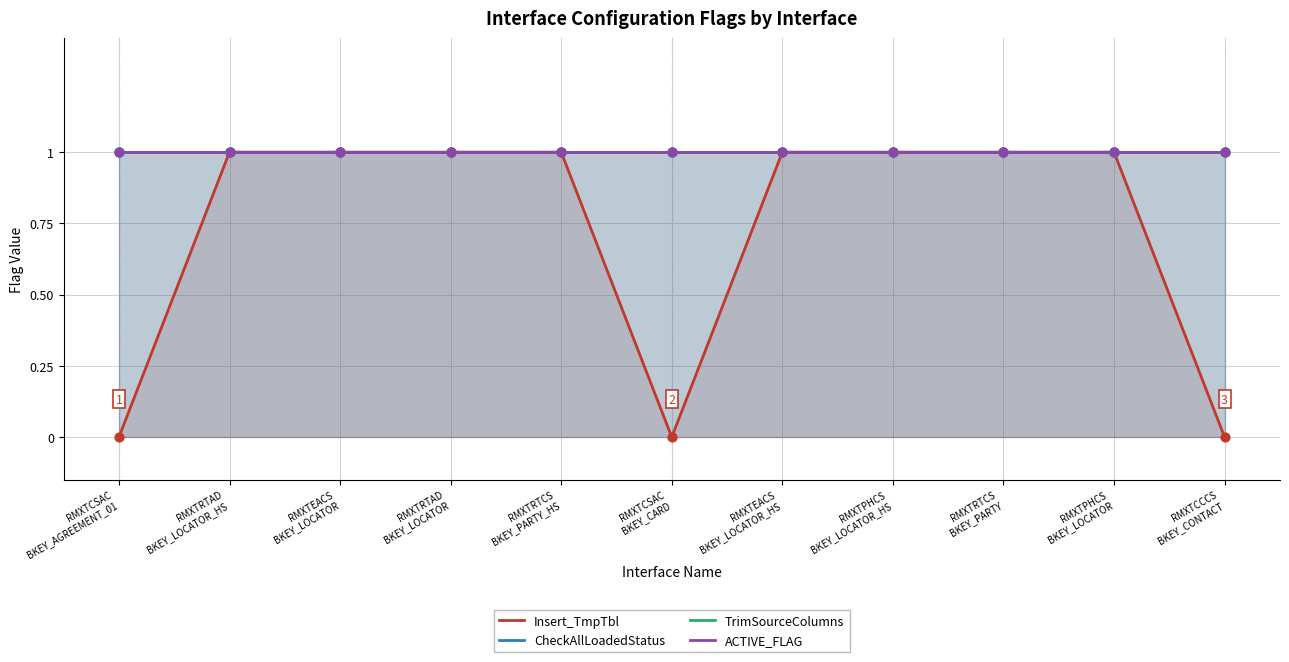

Which series reaches the maximum Y coordinate?

Insert_TmpTbl